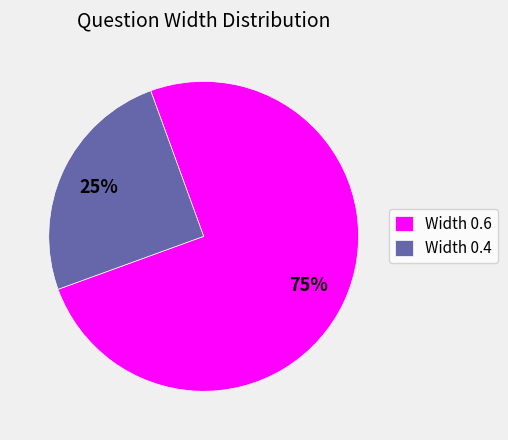

To the nearest percent, what is the average slice percentage?

50%